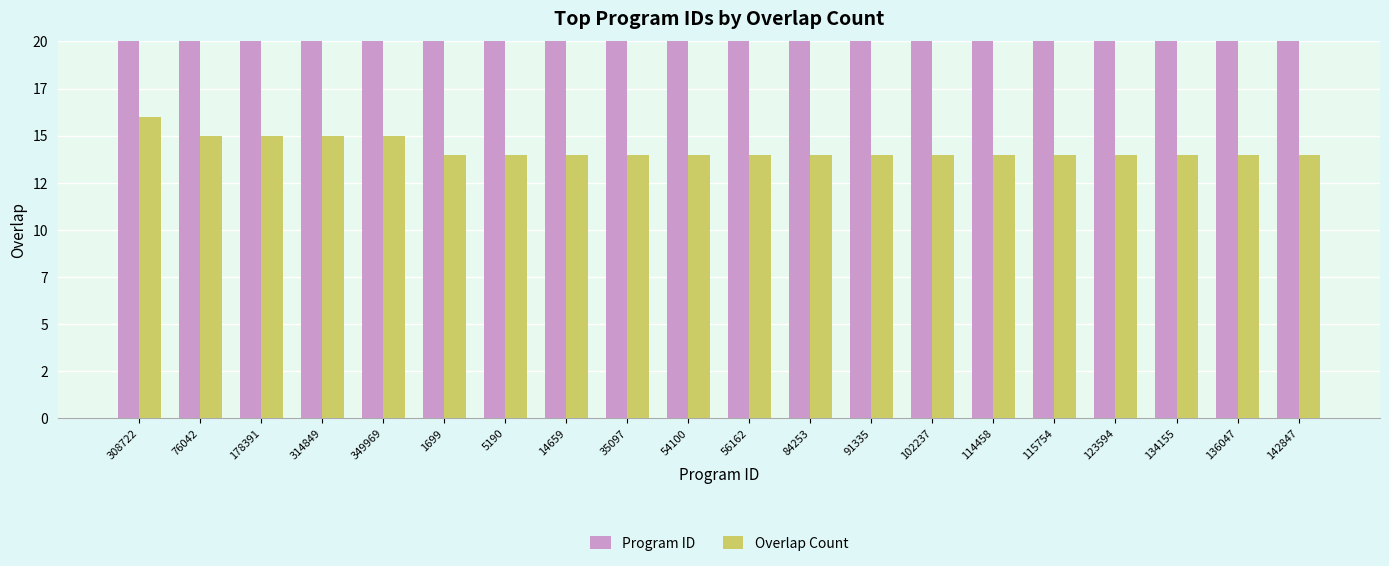

List the labels in order of Overlap Count value, smallest first.

1699, 5190, 14659, 35097, 54100, 56162, 84253, 91335, 102237, 114458, 115754, 123594, 134155, 136047, 142847, 76042, 178391, 314849, 349969, 308722